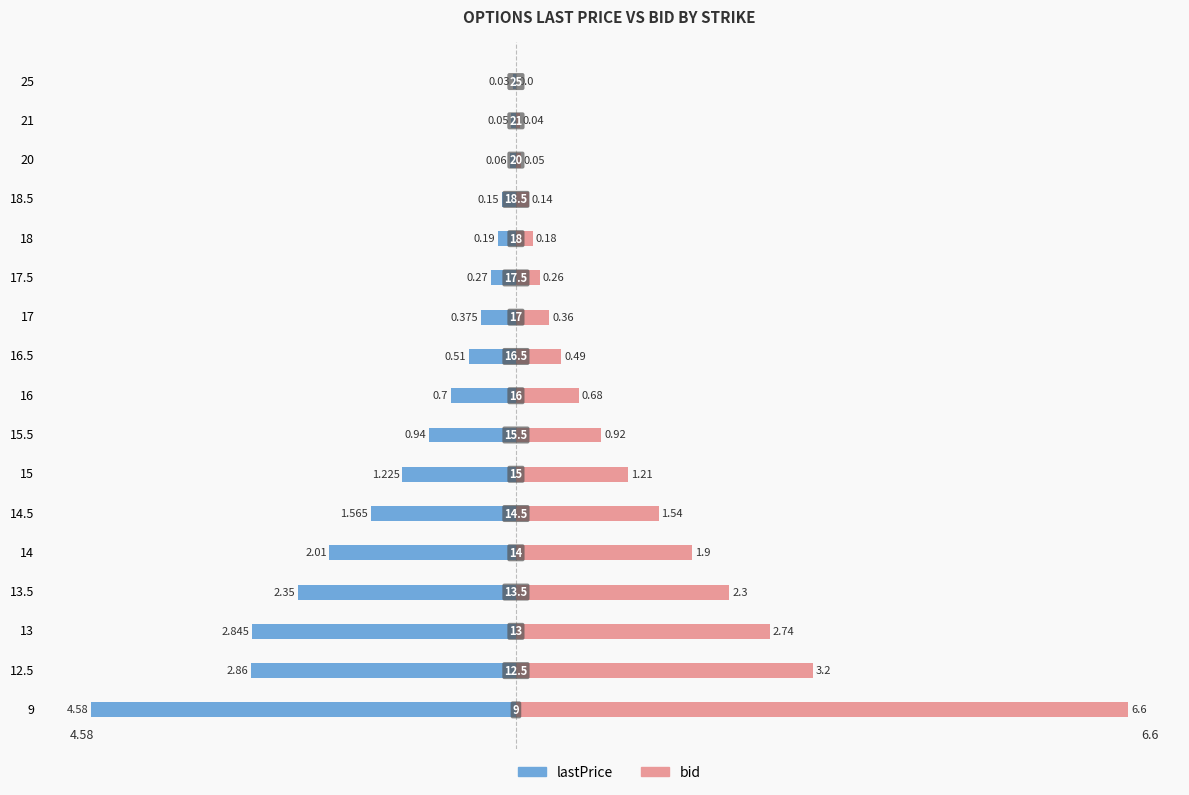

What is the value of the bid bar at the 15th from the left?

0.1